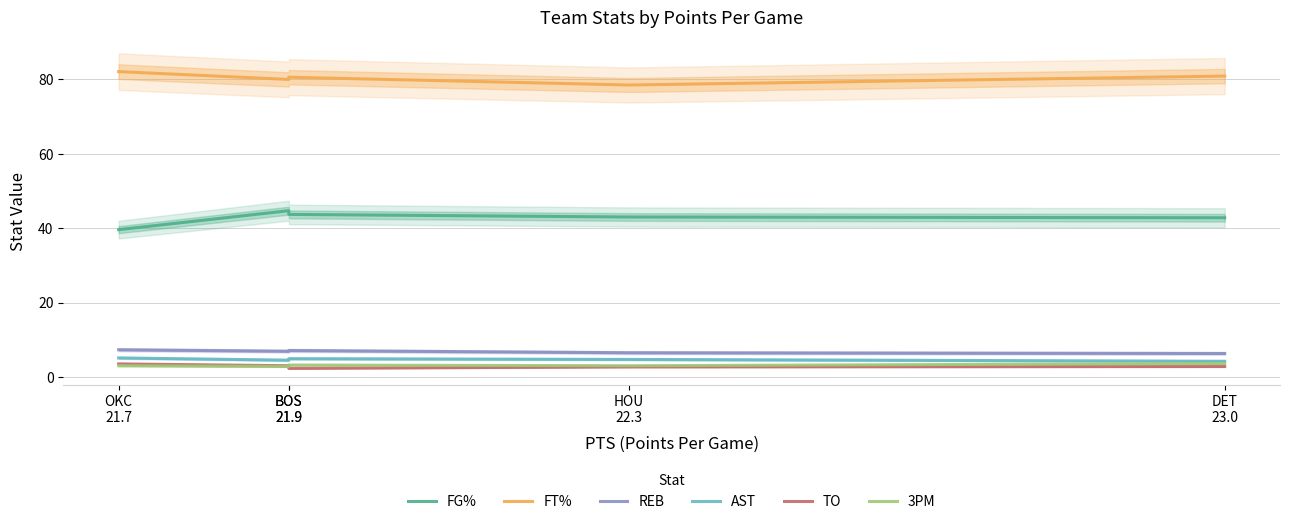

Is this an area chart (filled region under the line)?

No